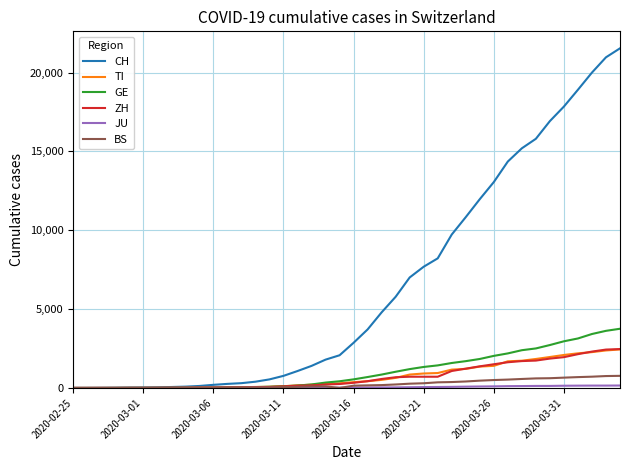

Which series has the largest total across all categories?

CH